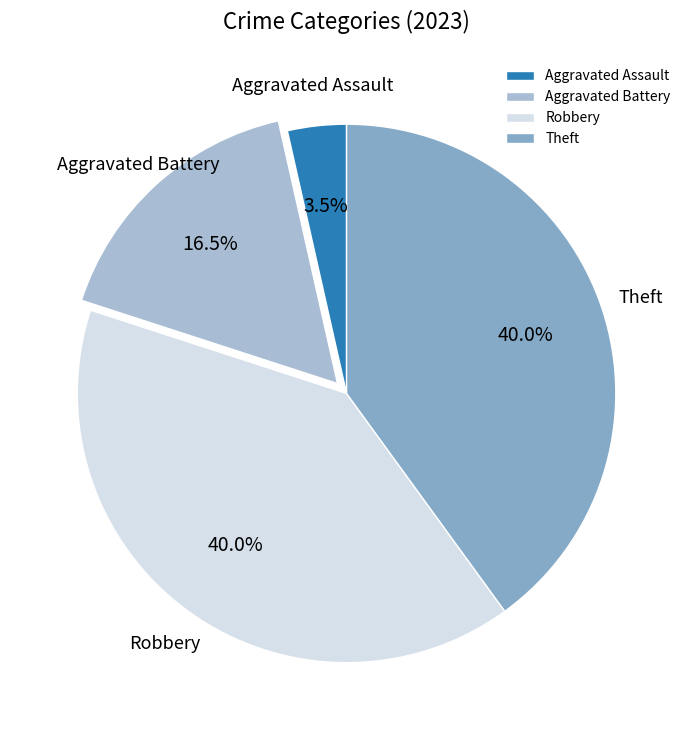

Approximately how many times larger is the value at Aggravated Assault compared to Aggravated Battery?

0.2